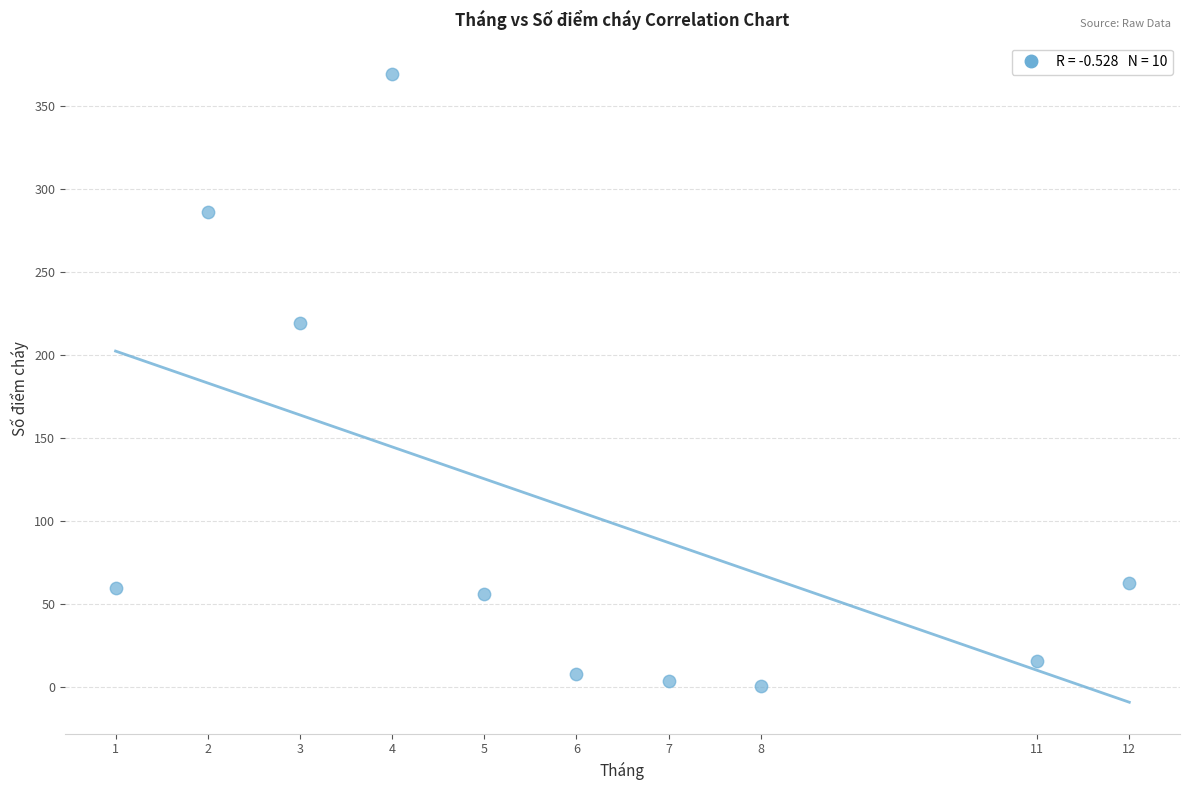

What Y value in the scatter plot is closest to 185?

219